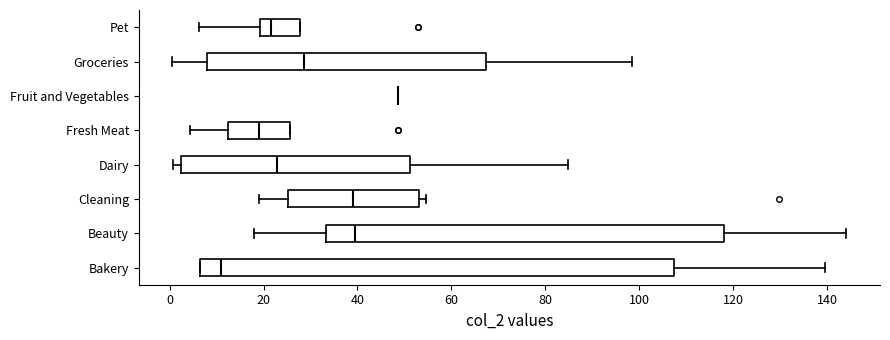

Reading bottom to top, read every box against the x-axis: the position of its median line, the range the box covers, and the ends of its whiskers. The values are not printed on the chart, so give them approximately, as read against the axis.

Bakery: median 10, box 6 to 108, whiskers 6 to 140
Beauty: median 40, box 34 to 118, whiskers 18 to 144
Cleaning: median 40, box 26 to 54, whiskers 20 to 54 (just right of the box's right edge)
Dairy: median 22, box 2 to 52, whiskers 0 to 84
Fresh Meat: median 20, box 12 to 26, whiskers 4 to 26
Fruit and Vegetables: box collapsed to a line at 48, whiskers 48 to 48
Groceries: median 28, box 8 to 68, whiskers 0 to 98
Pet: median 22, box 20 to 28, whiskers 6 to 28